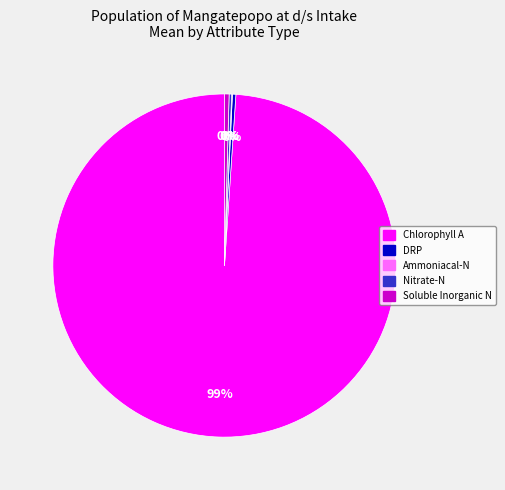

To the nearest percent, what is the average slice percentage?

20%